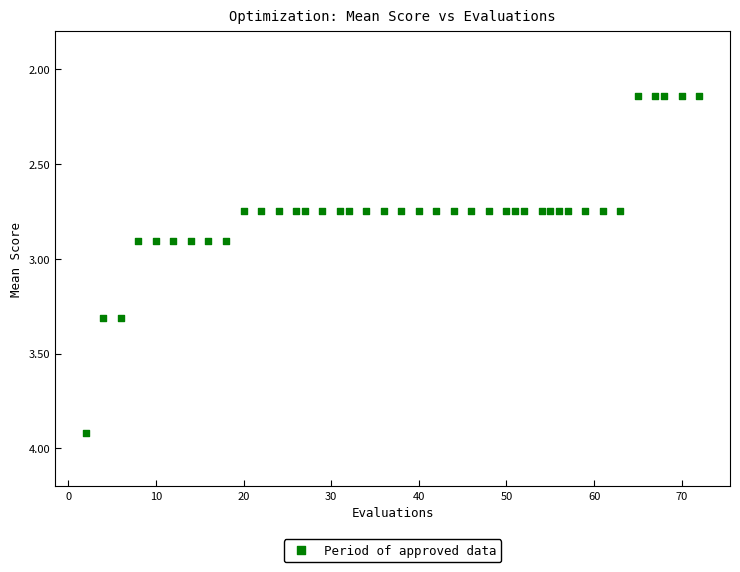

What is the range of Y values (max minus min)?

1.8